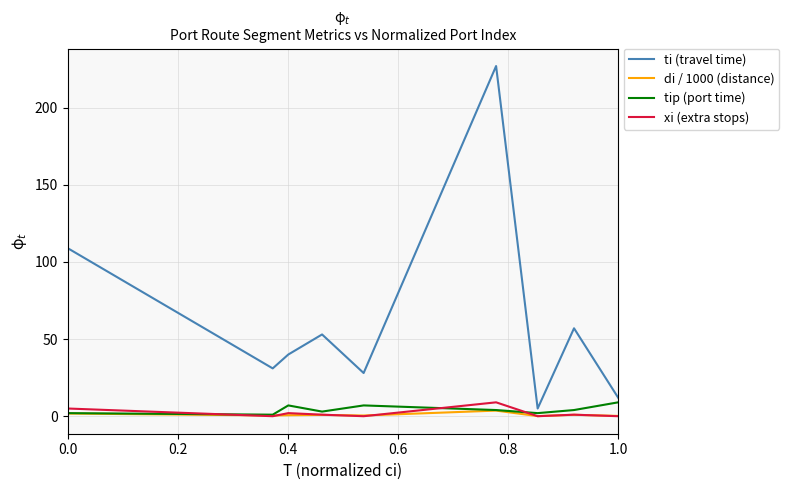

True or false: xi (extra stops) and ti (travel time) intersect in this chart.

False